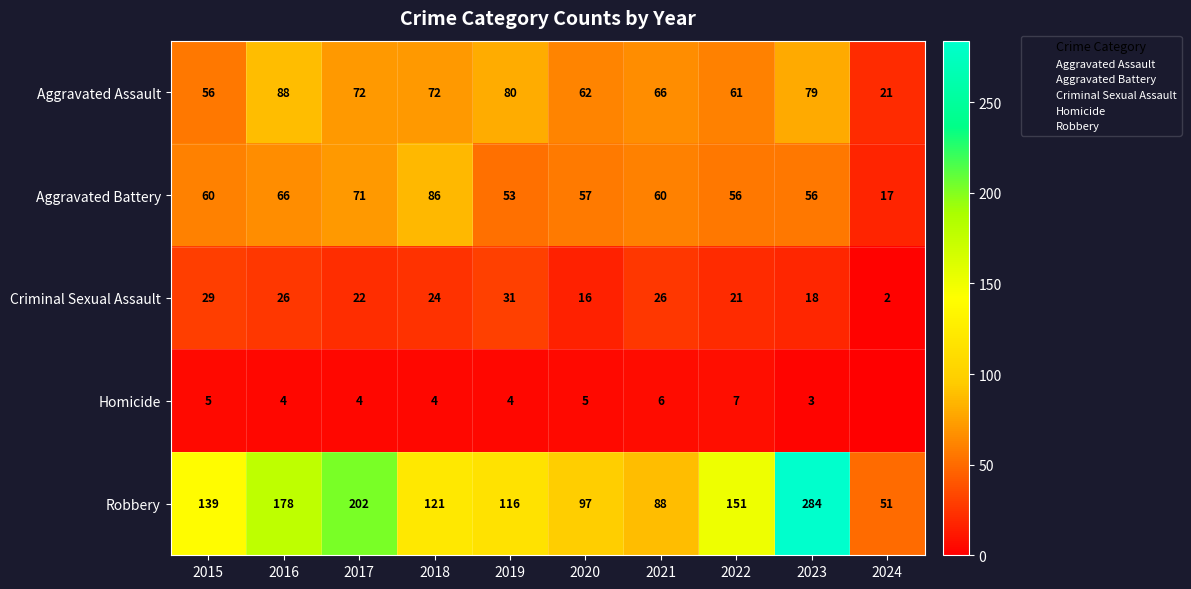

Count the number of data series in this chart.

5